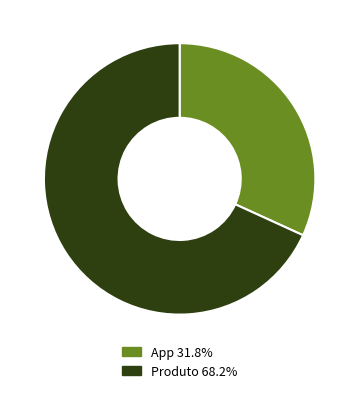

Approximately how many times larger is the value at Produto compared to App?

2.1